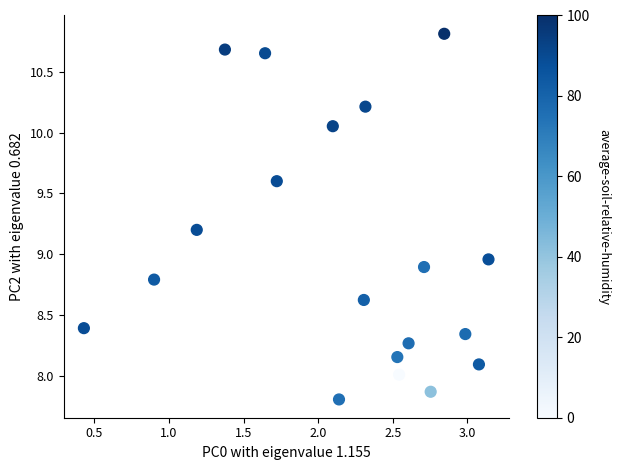

What is the range of Y values (max minus min)?

3.0